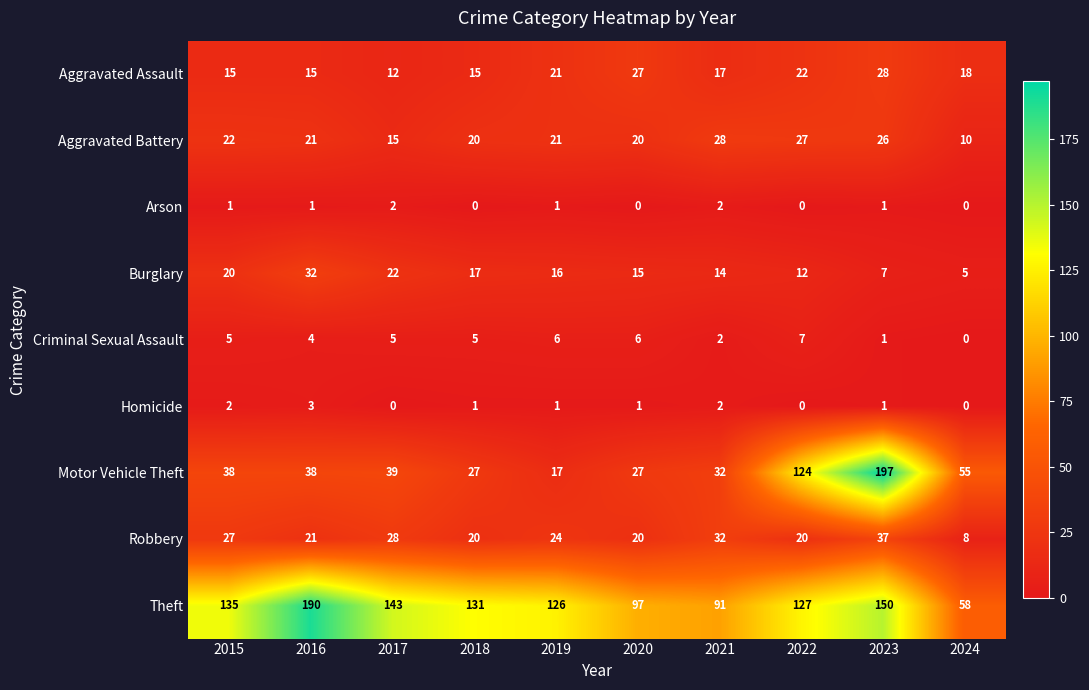

Rank the categories by Burglary value from lowest to highest.

2024, 2023, 2022, 2021, 2020, 2019, 2018, 2015, 2017, 2016